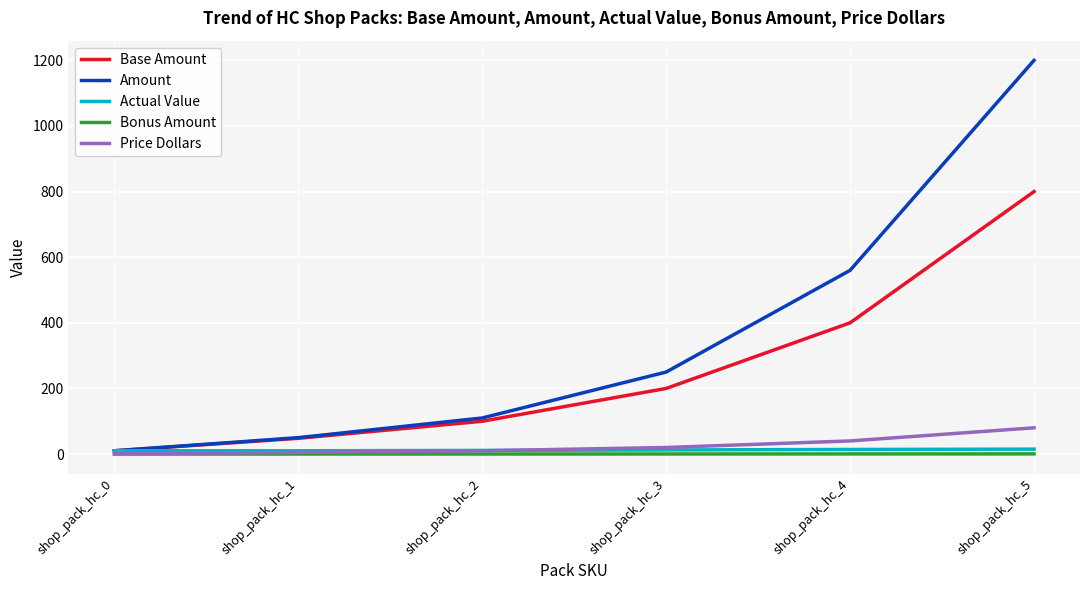

What is the total value across all series at shop_pack_hc_5?

2095.5